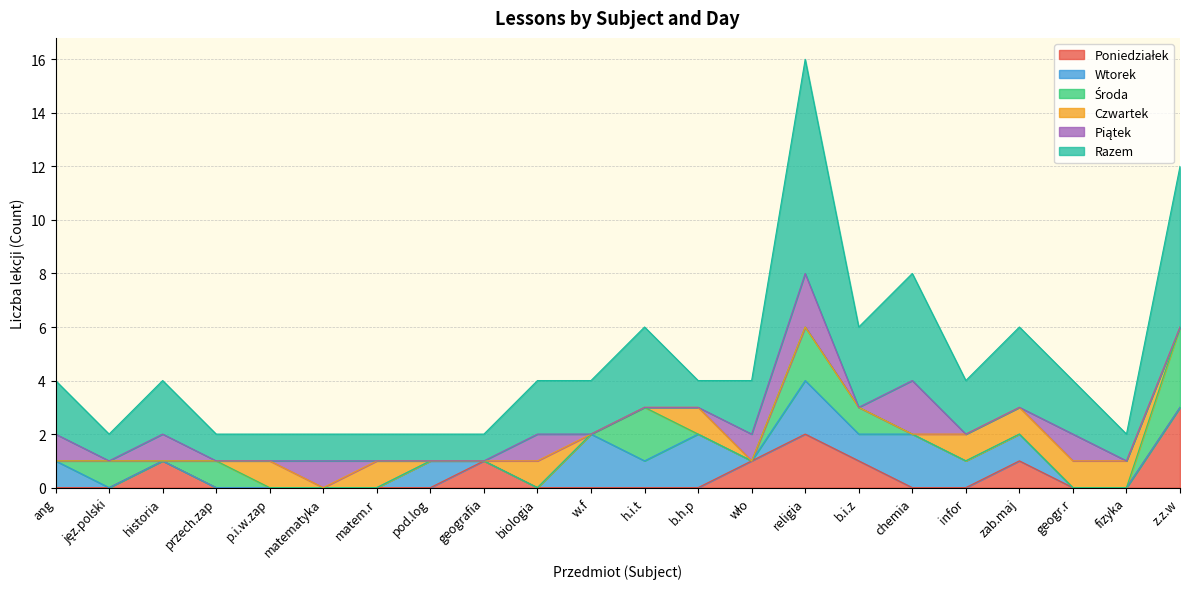

True or false: Czwartek has more than 2 interior local peaks.

True